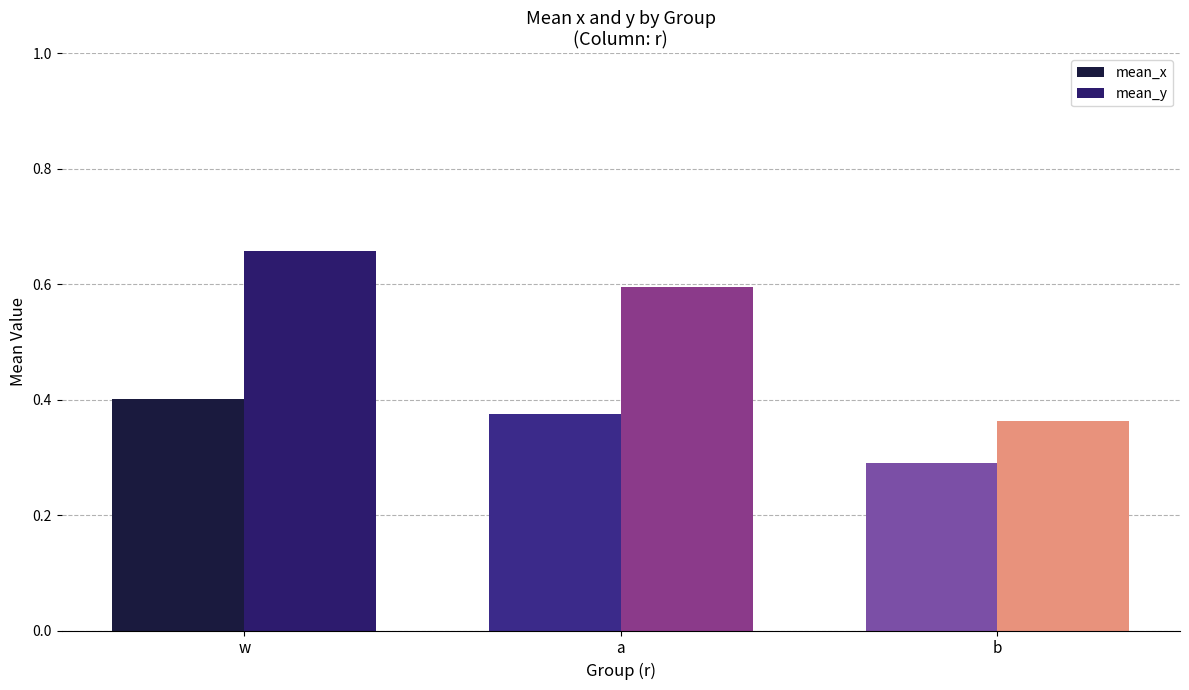

Where is mean_x nearest to the value 0?

b